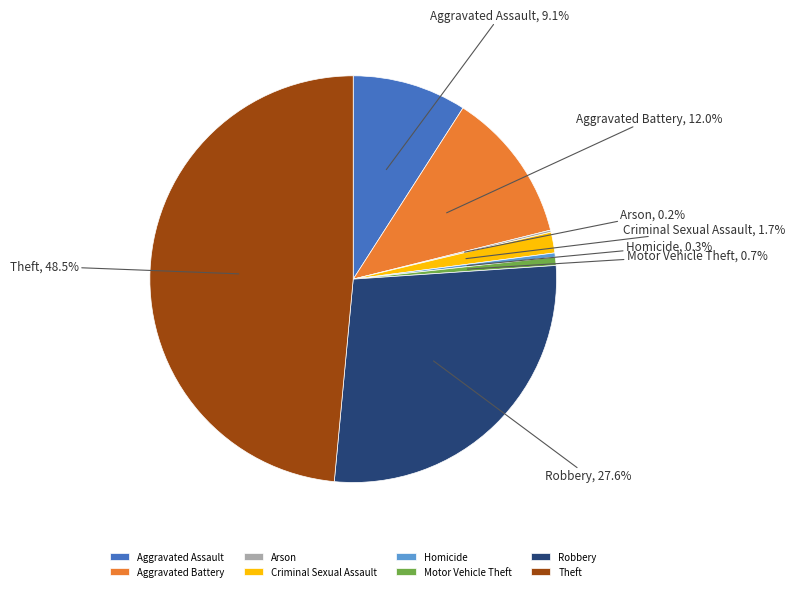

To the nearest percent, what percentage of the pie is Robbery?

28%